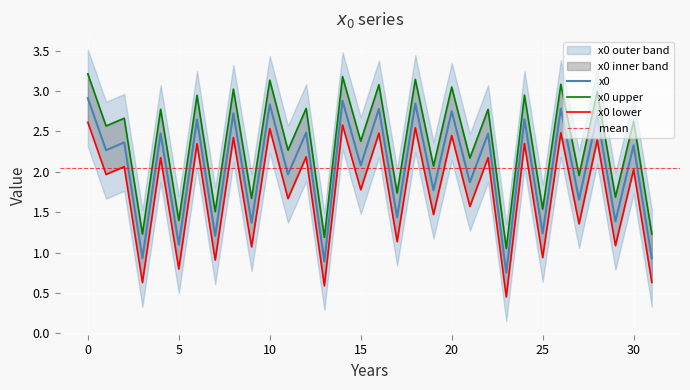

The value at 20 is 1.8. True or false?

False